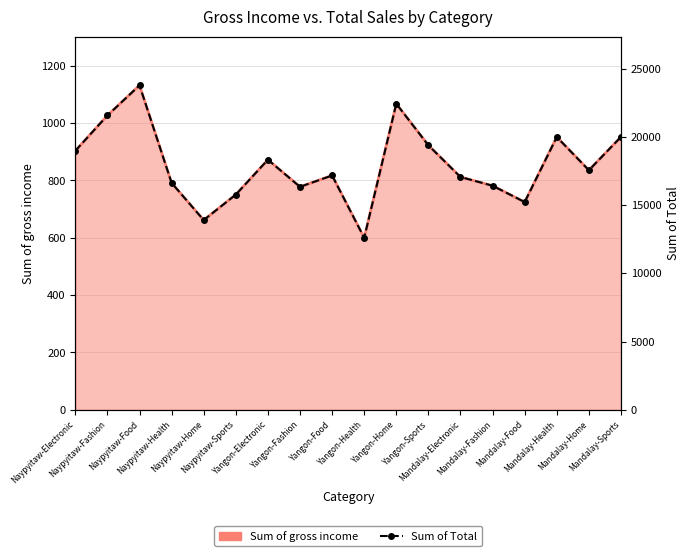

What is the label of the 5th point from the right?

Mandalay-Fashion